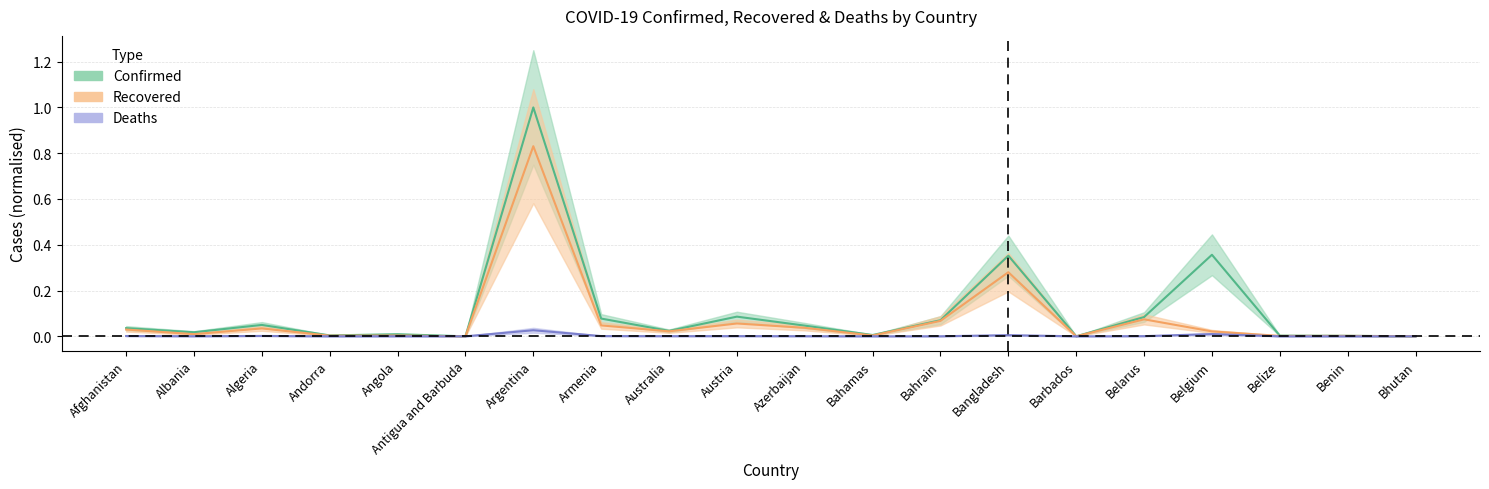

The value of Recovered at Barbados is 0.0. True or false?

True